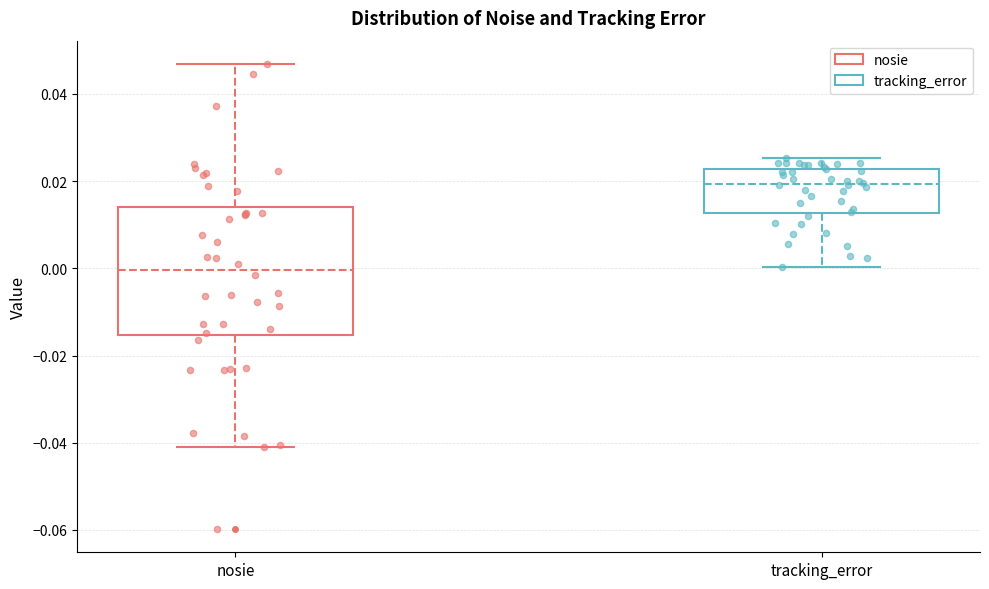

Which box is the tallest, from its lower edge to its upper edge?

nosie